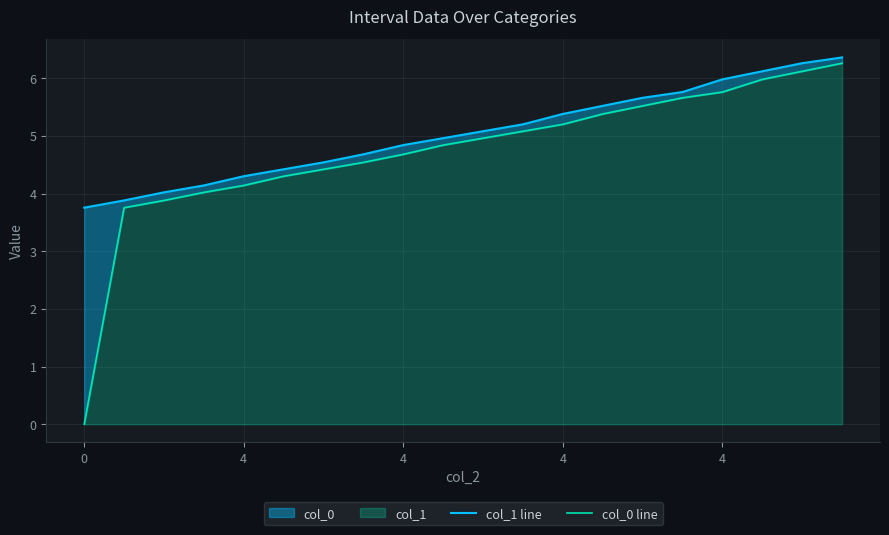

Is it true that col_1 line equals 8.1 at 15?

False